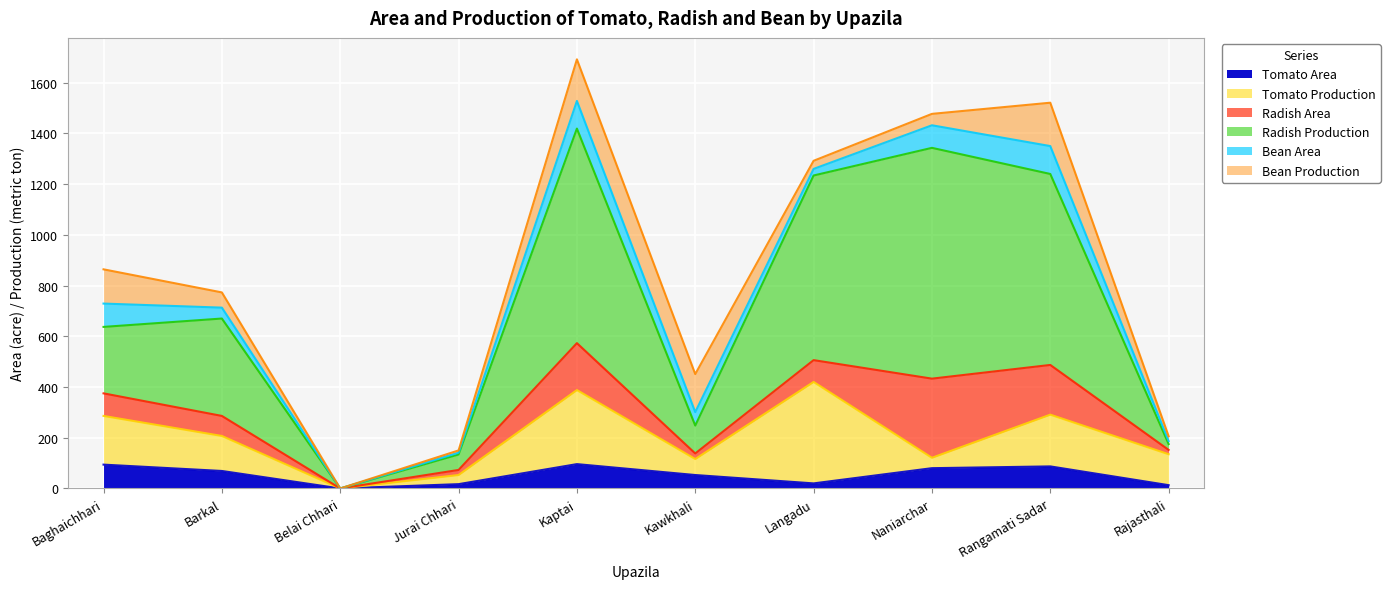

Does the chart display data point markers on the line(s)?

No